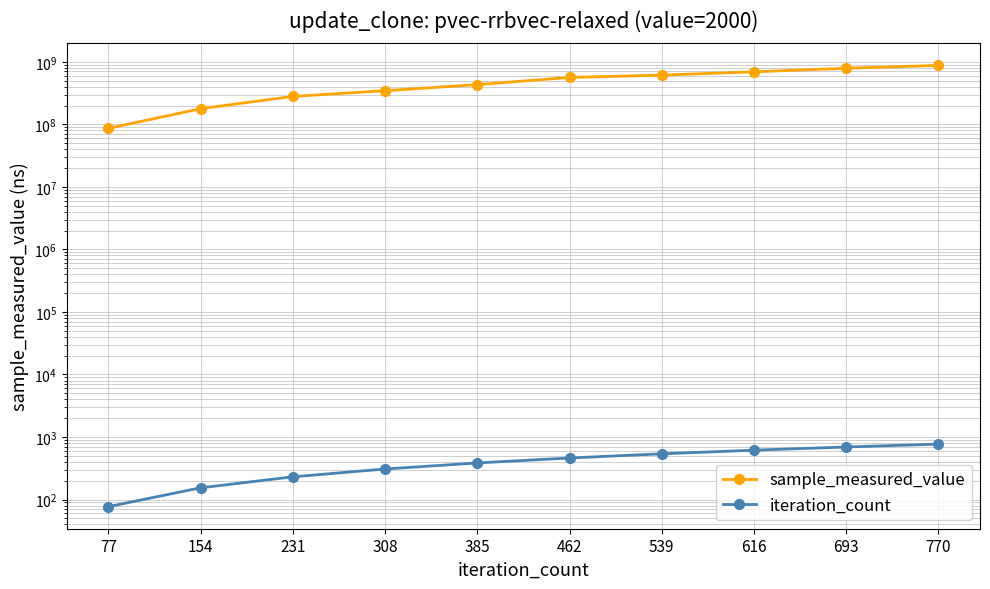

Where does the sample_measured_value series first go above 562102113?

539